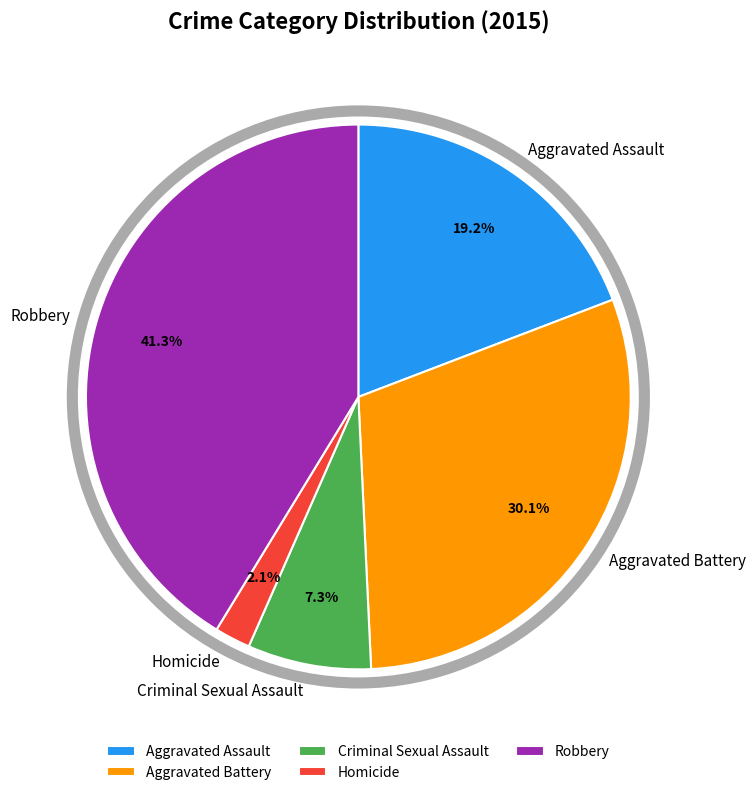

How many slices are in this pie chart?

5